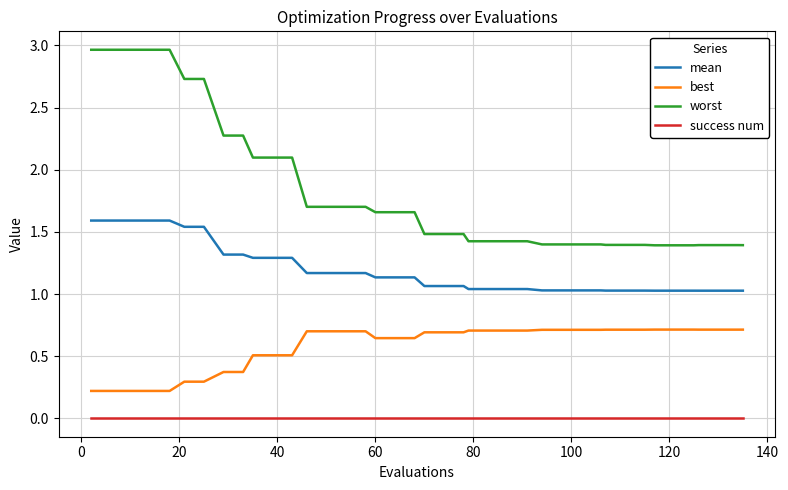

True or false: worst and mean cross at least once.

False